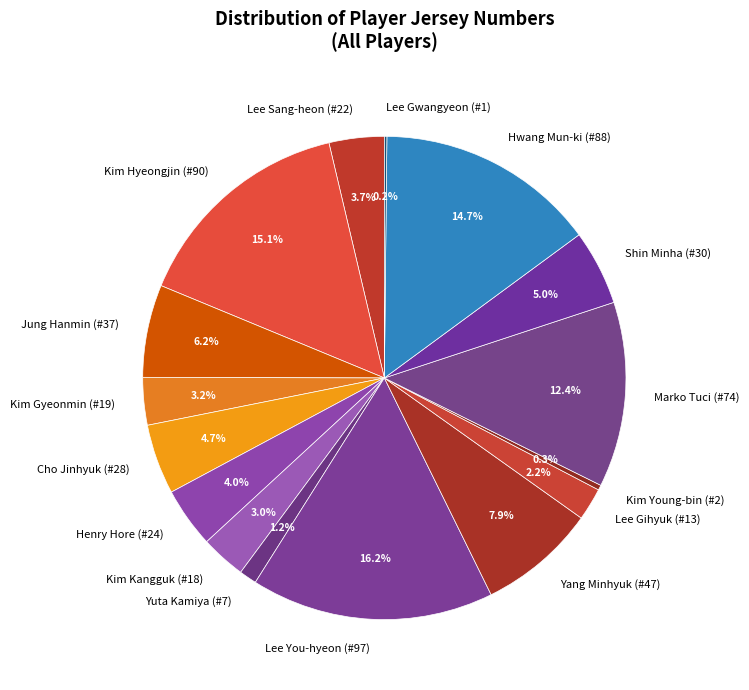

To the nearest percent, what portion does Henry Hore (#24) represent?

4%